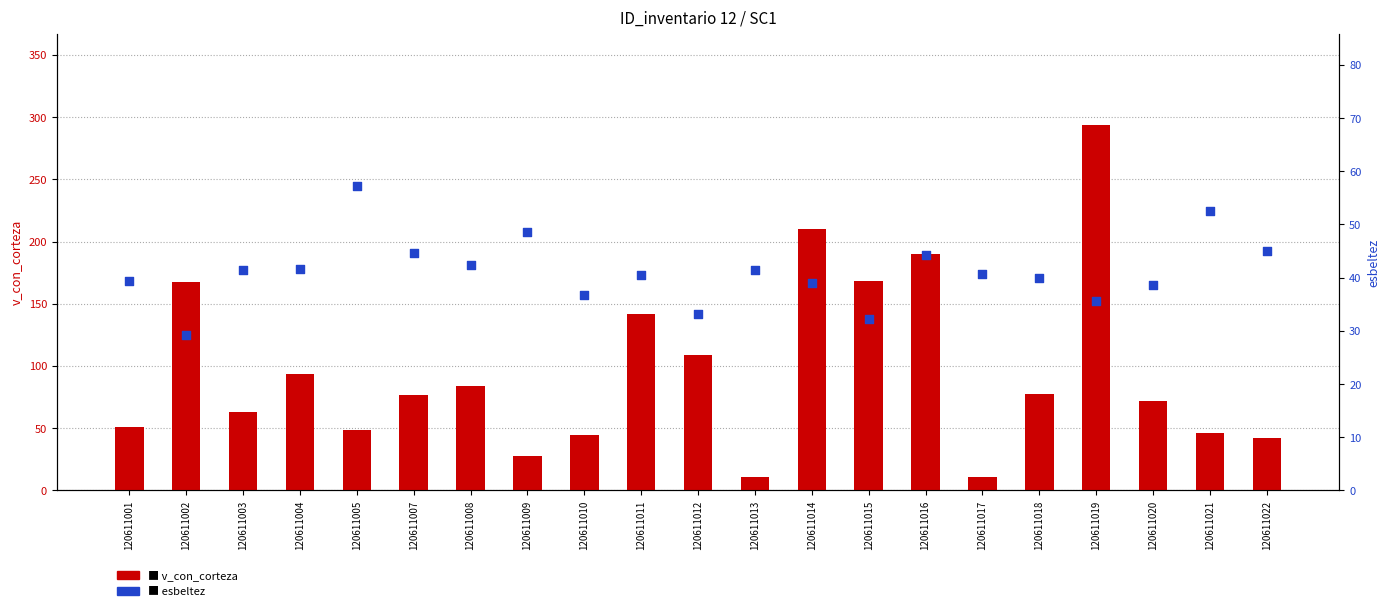

Which series has the largest total across all categories?

v_con_corteza